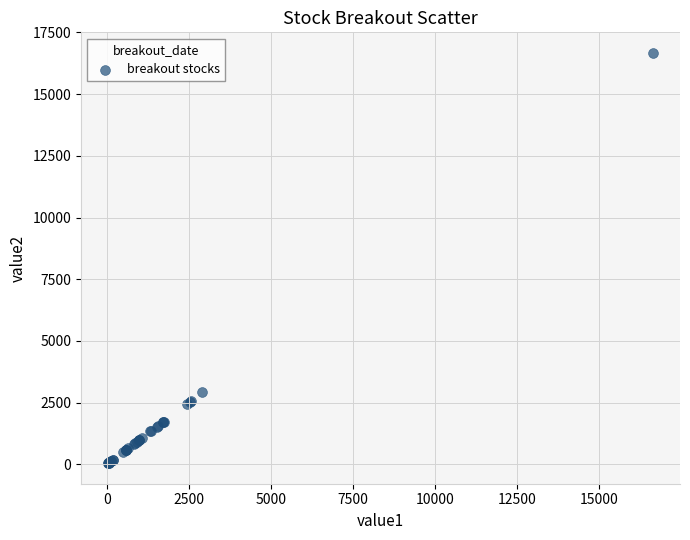

What Y value in the scatter plot is closest to 8358?

2921.0